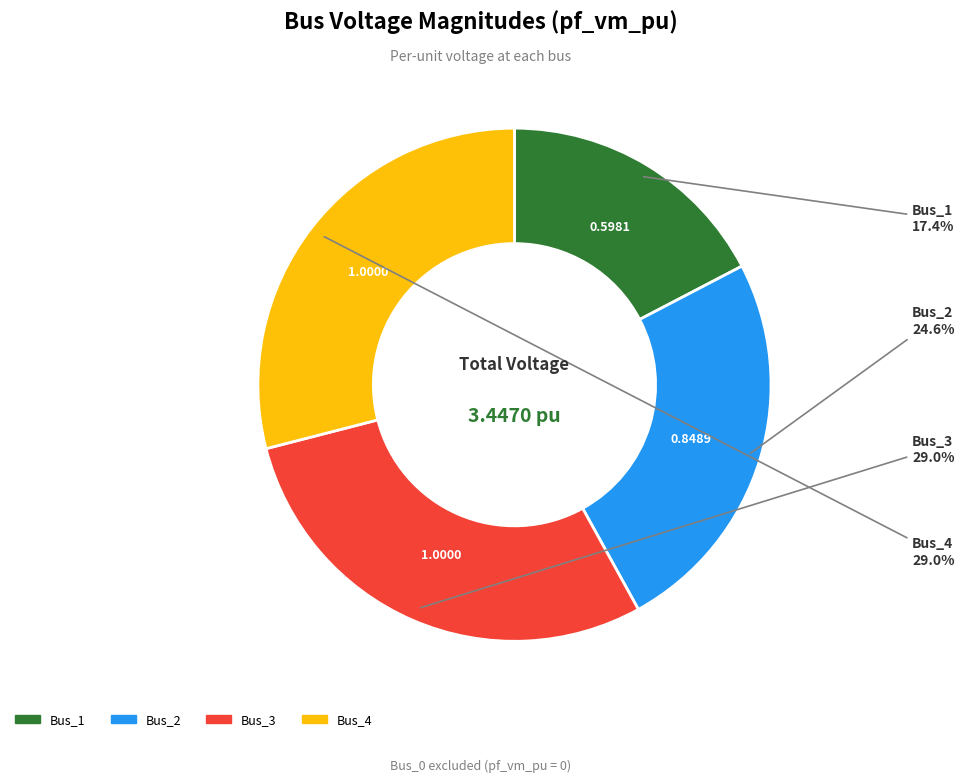

Does any single category account for the majority?

No